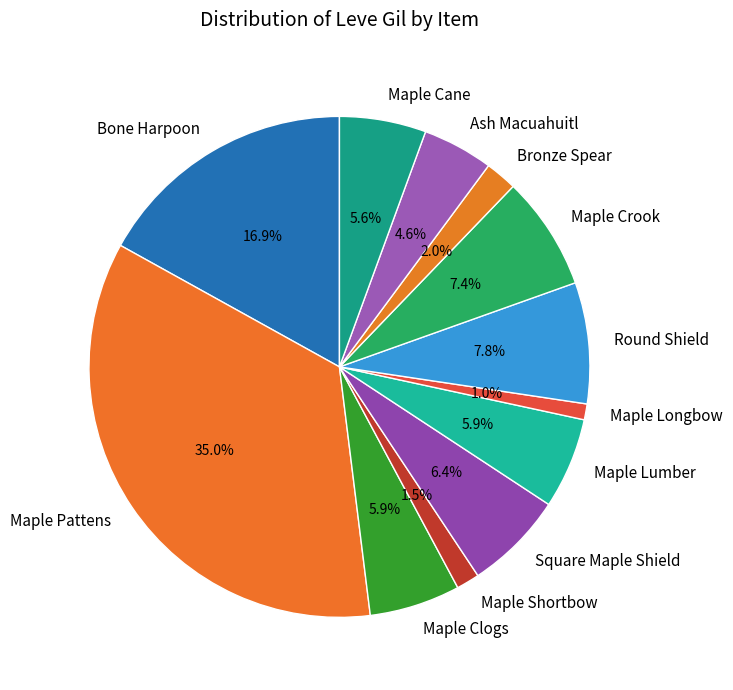

How many segments does this pie chart have?

12